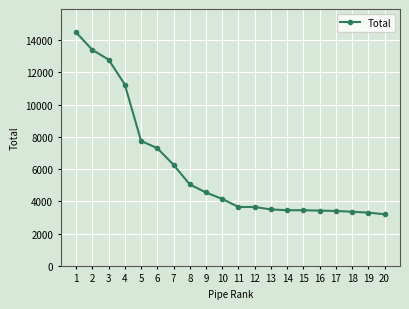

Is this an area chart (filled region under the line)?

No